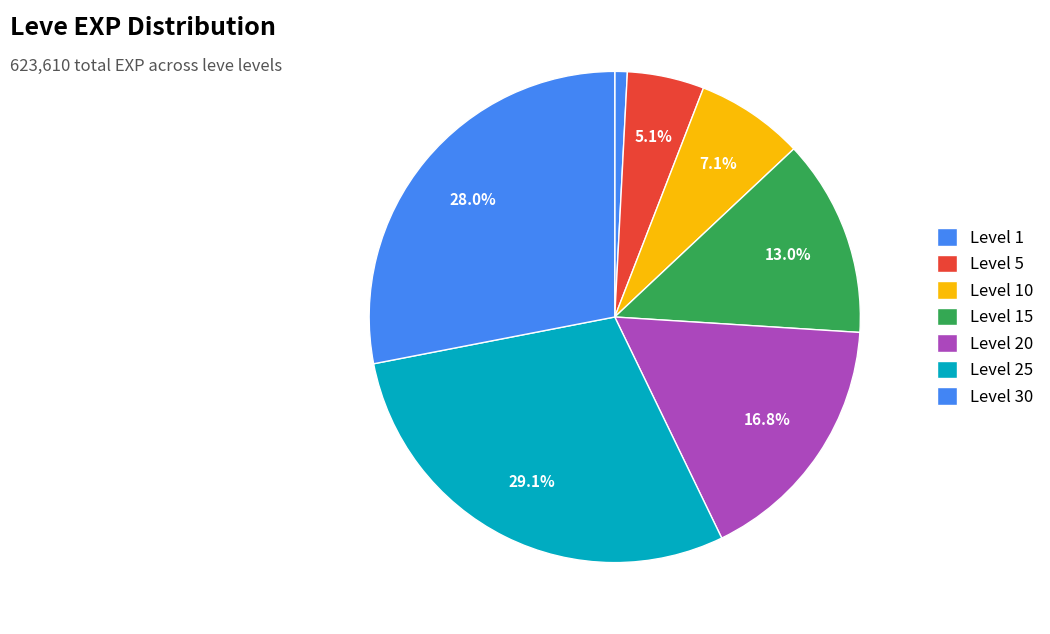

Which category has the biggest portion of the pie?

Level 25